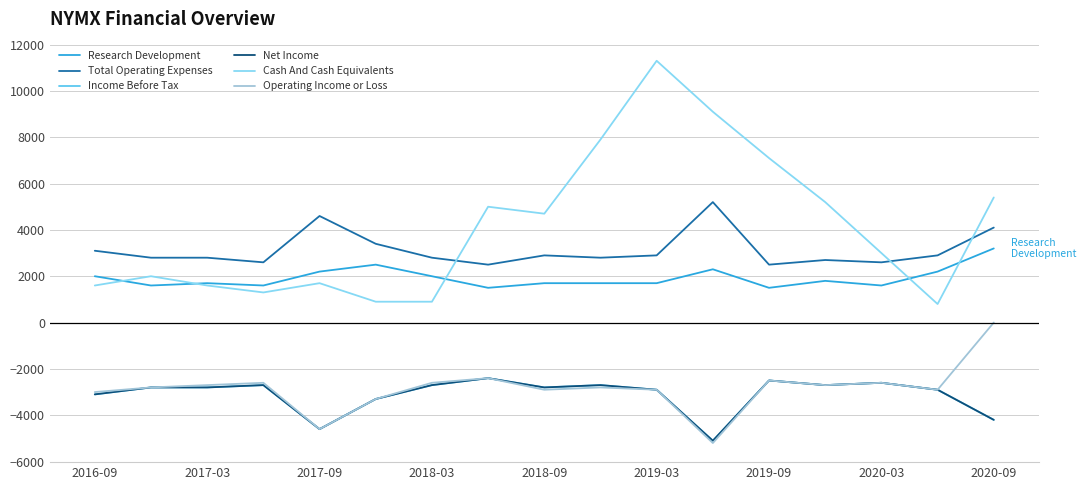

Is this an area chart (filled region under the line)?

No